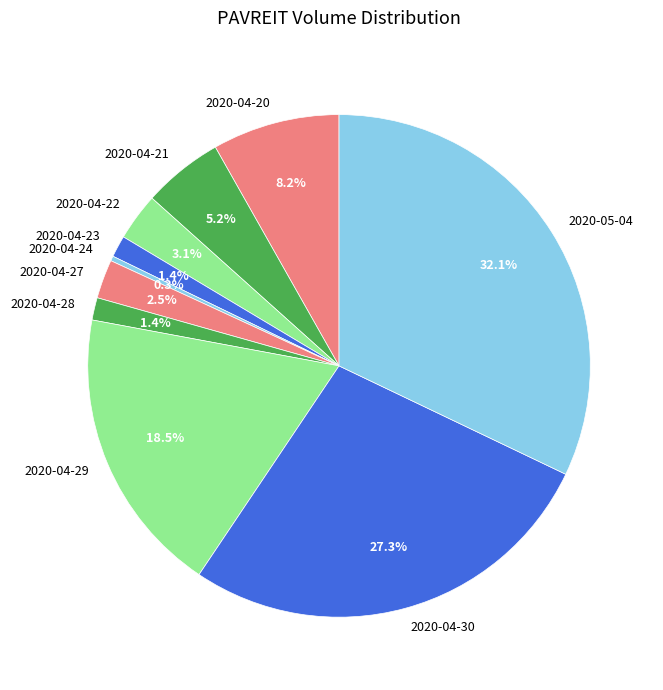

Combined, what portion of the pie is 2020-04-24 and 2020-04-22?

3.4%